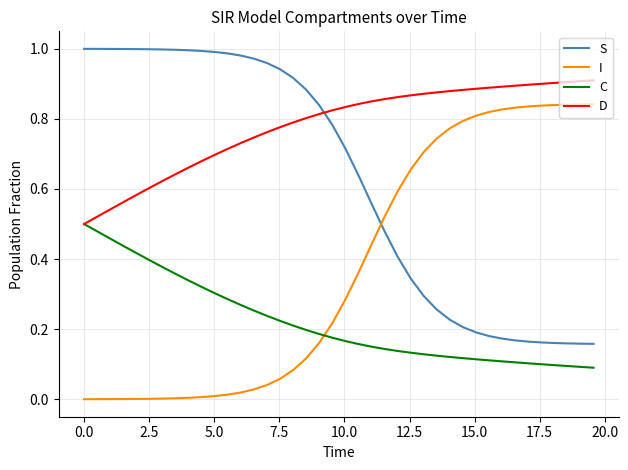

List the series in order of their overall mean, highest first.

D, S, I, C